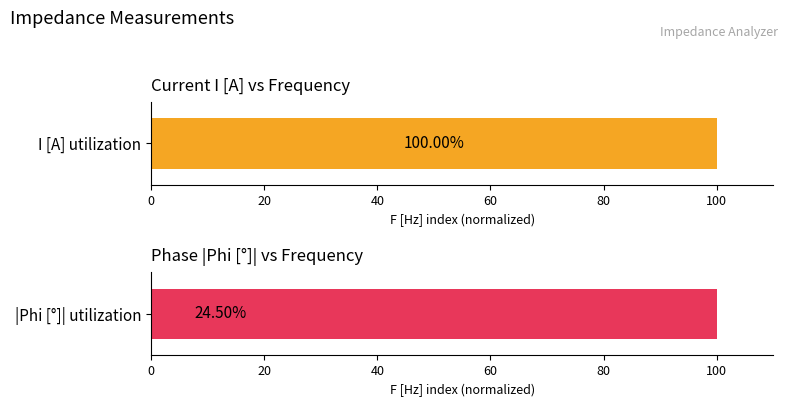

What is the highest value of the |Phi| (normalized %) series?

100.0